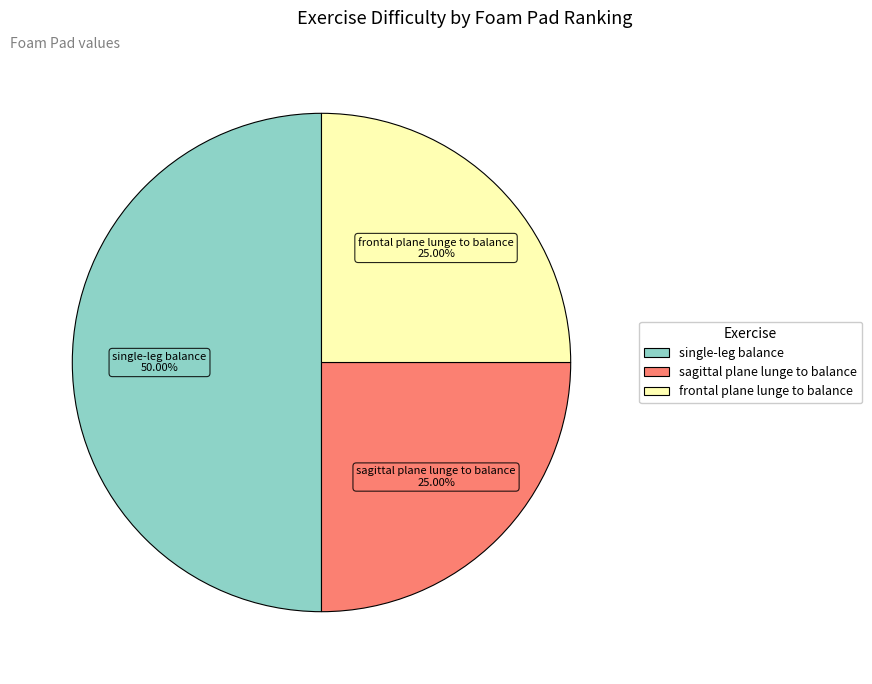

To the nearest percent, what is the difference between the largest and smallest slice percentages?

25%